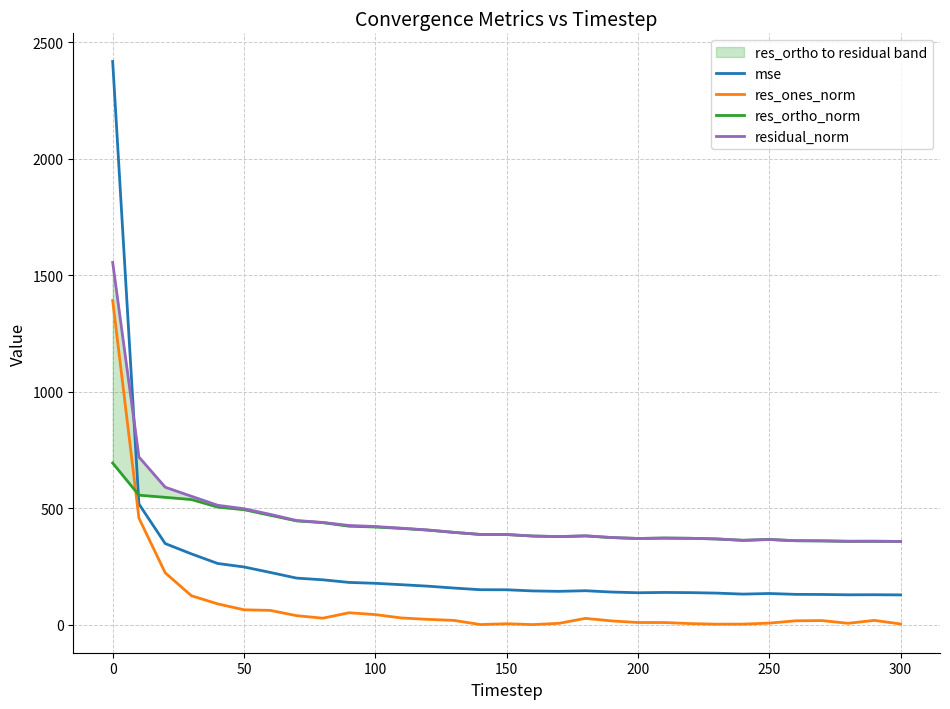

True or false: res_ones_norm and mse cross at least once.

False